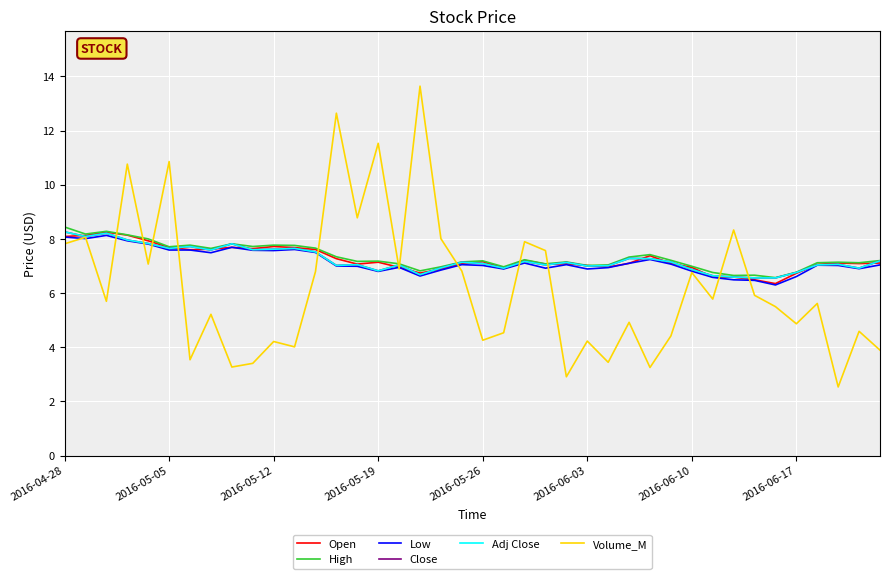

At how many categories does at least one series exceed 11?

3